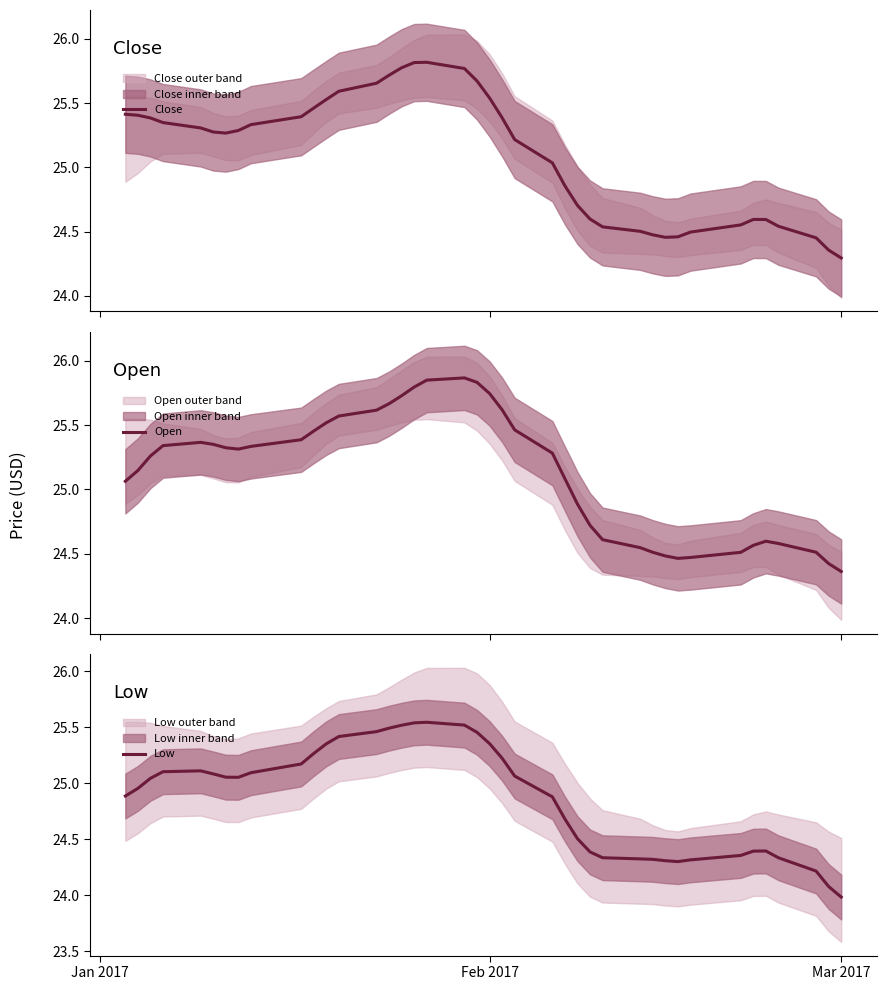

True or false: Low and Close cross at least once.

False